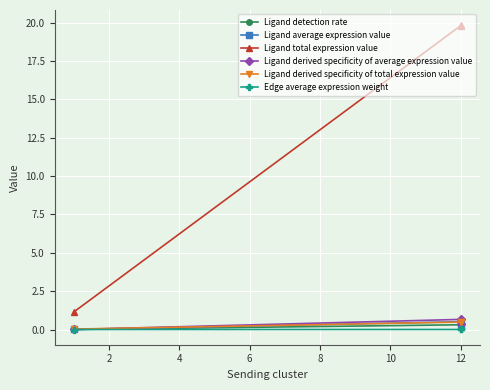

What are all the series names shown in the legend?

Ligand detection rate, Ligand average expression value, Ligand total expression value, Ligand derived specificity of average expression value, Ligand derived specificity of total expression value, Edge average expression weight